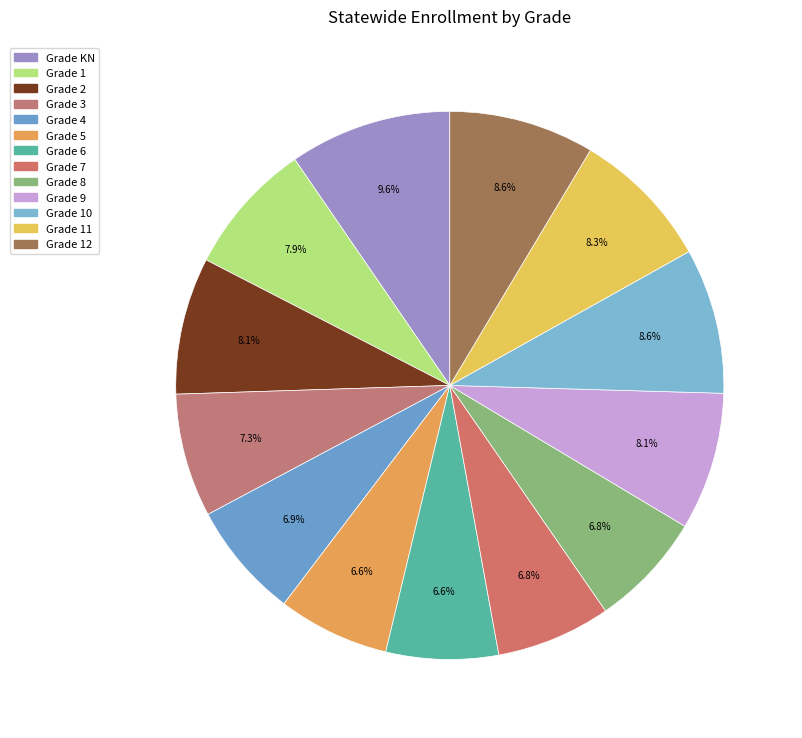

What is the largest slice in the pie chart?

KN